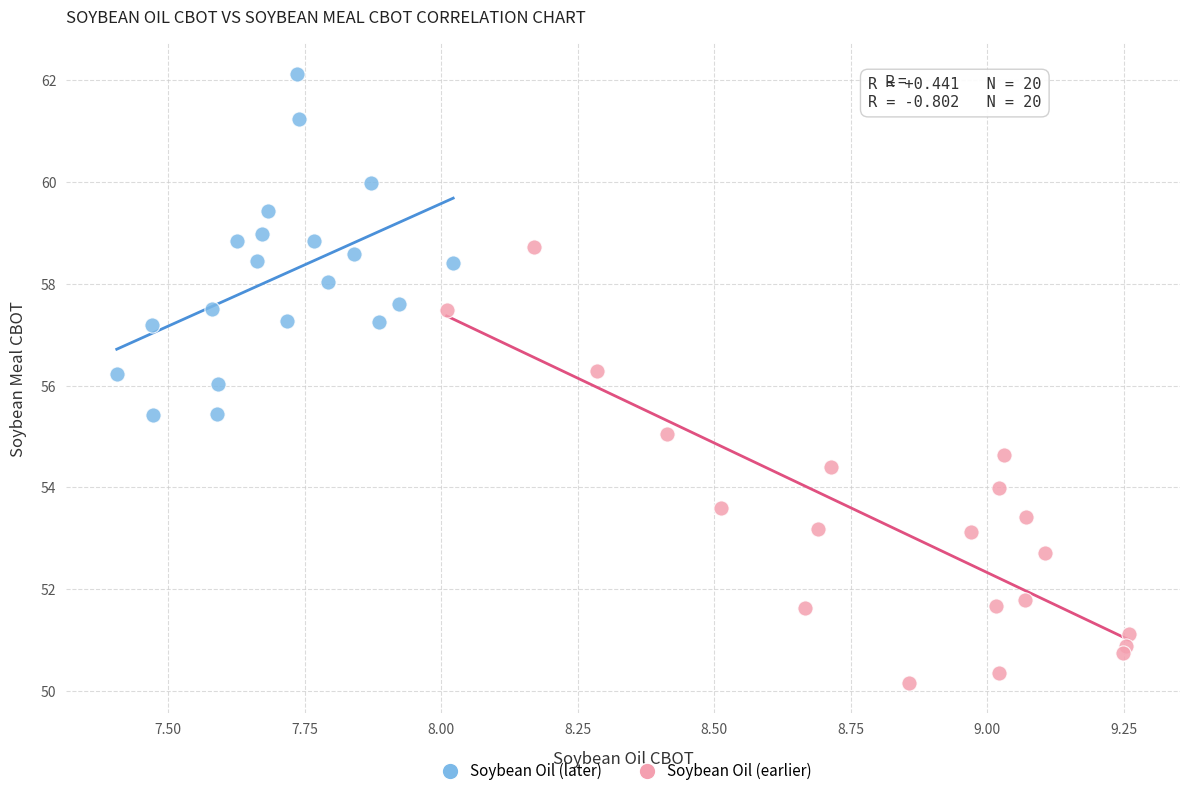

Which series has the widest spread of Y values?

Soybean Oil (earlier)